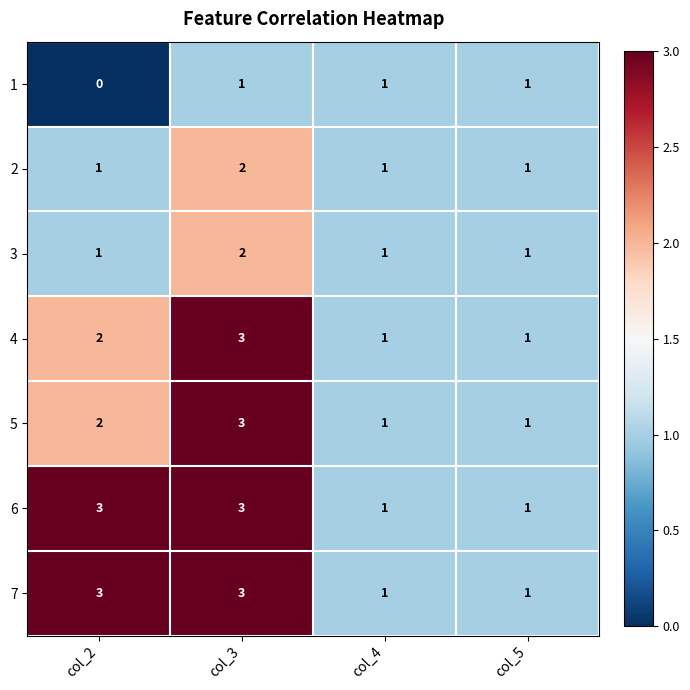

Reading right to left, list all the values displayed in this chart.

1: col_5=1	col_4=1	col_3=1	col_2=0
2: col_5=1	col_4=1	col_3=2	col_2=1
3: col_5=1	col_4=1	col_3=2	col_2=1
4: col_5=1	col_4=1	col_3=3	col_2=2
5: col_5=1	col_4=1	col_3=3	col_2=2
6: col_5=1	col_4=1	col_3=3	col_2=3
7: col_5=1	col_4=1	col_3=3	col_2=3